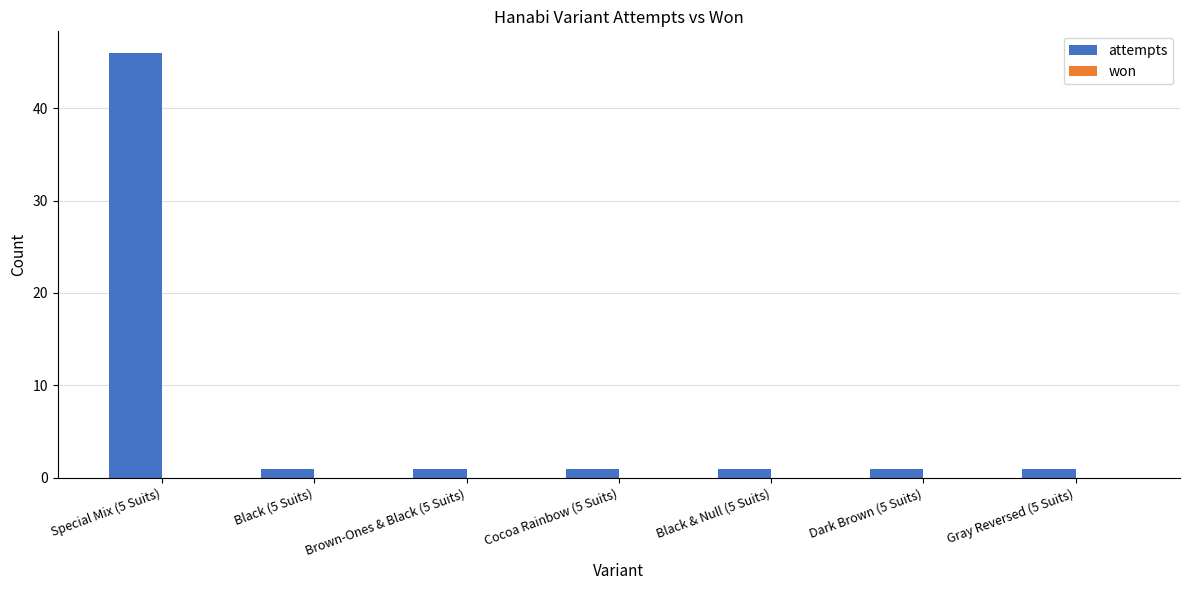

What is the change in value from Special Mix (5 Suits) to Cocoa Rainbow (5 Suits)?

-45